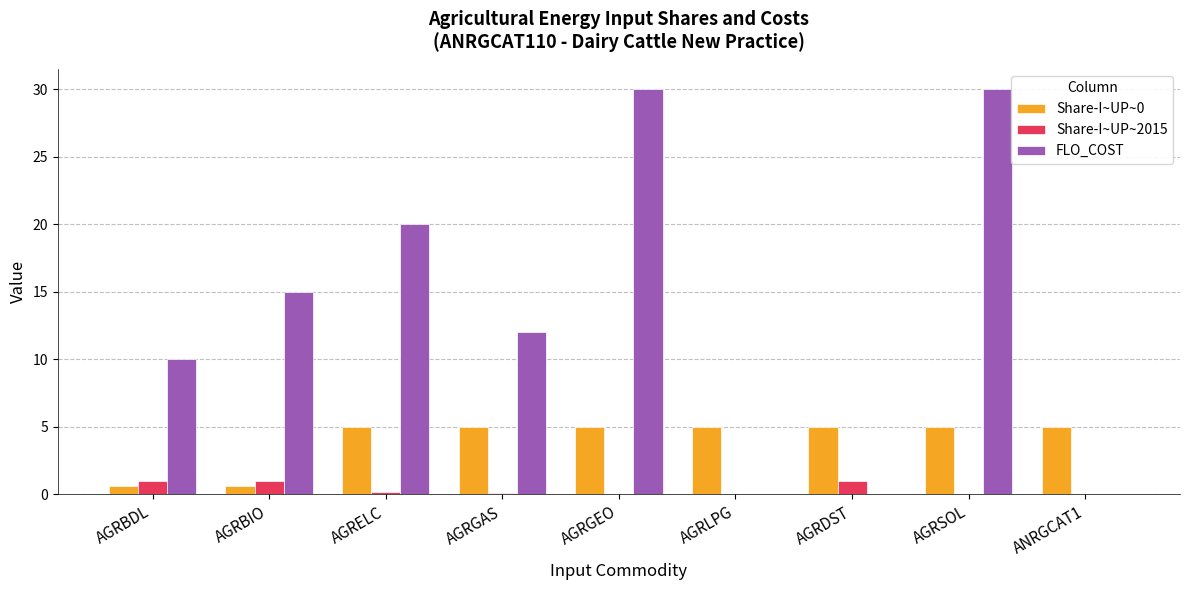

The value of FLO_COST at AGRDST is 0.0. True or false?

True